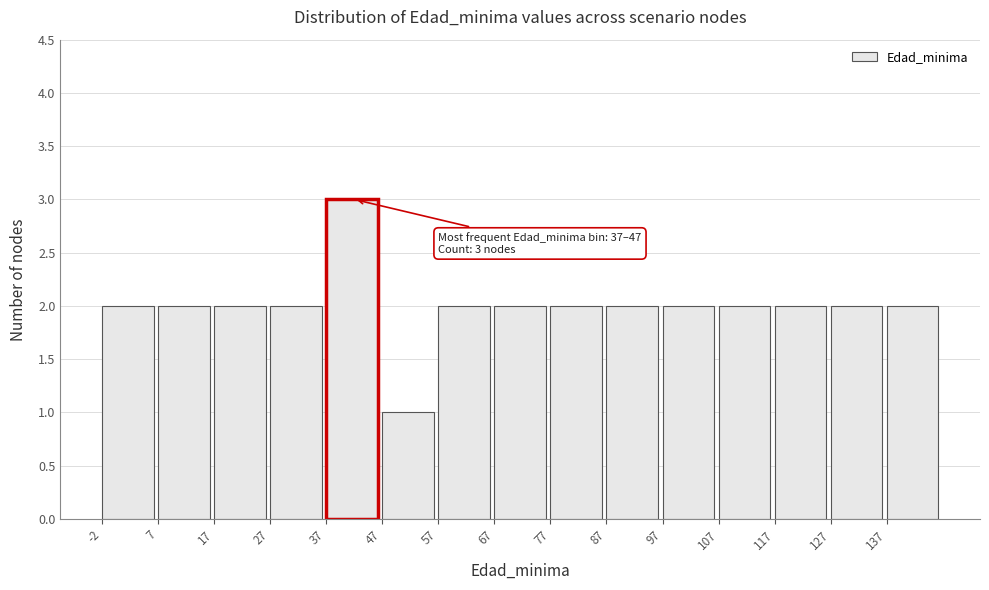

Over which range of the x-axis is the bar tallest?

37.5 to 47.5